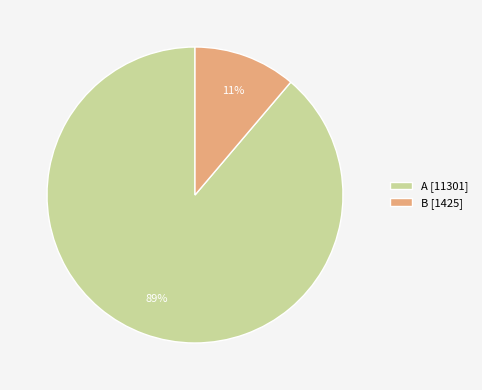

To the nearest percent, what portion does A [11301] represent?

89%